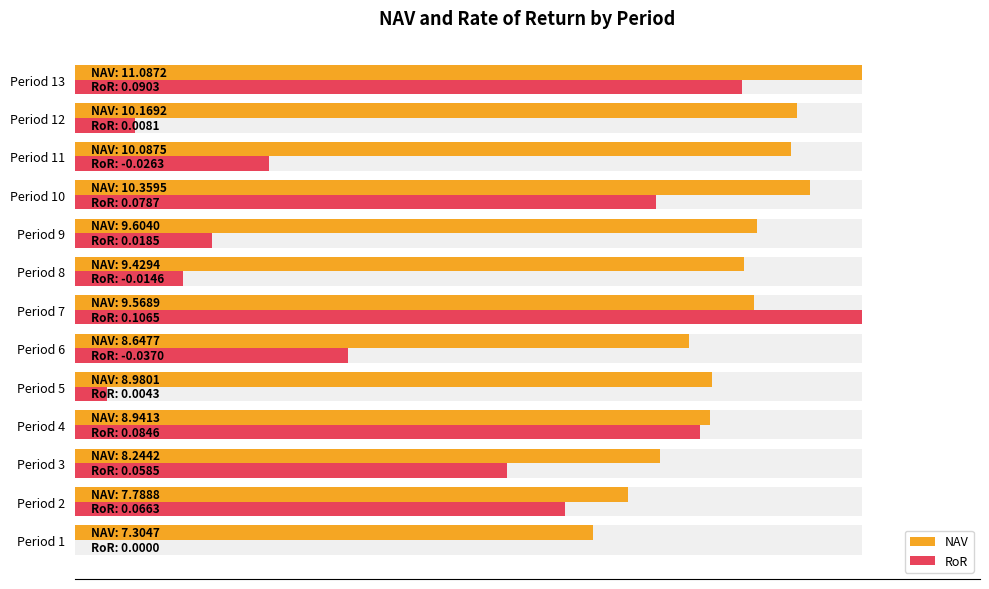

How many groups of bars are there?

13